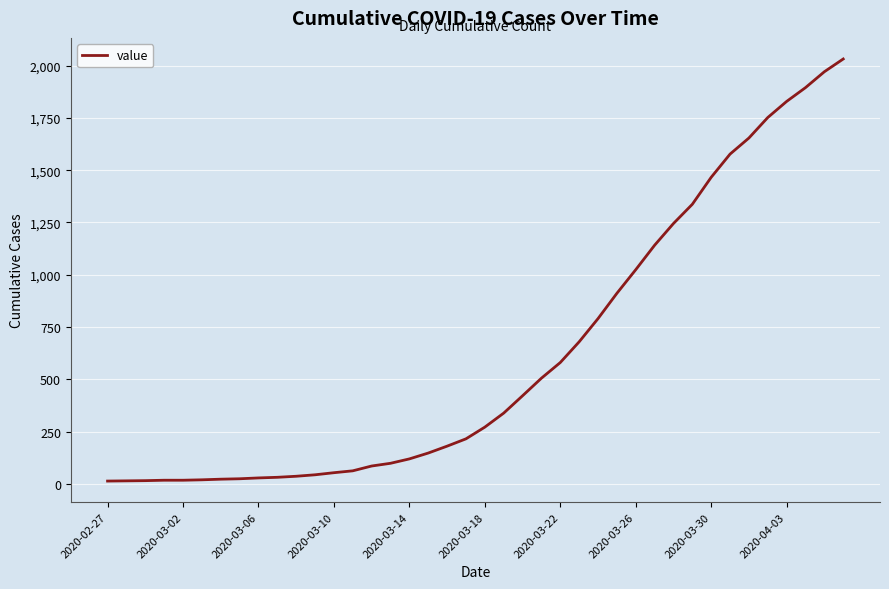

What is the greatest value displayed?

2032